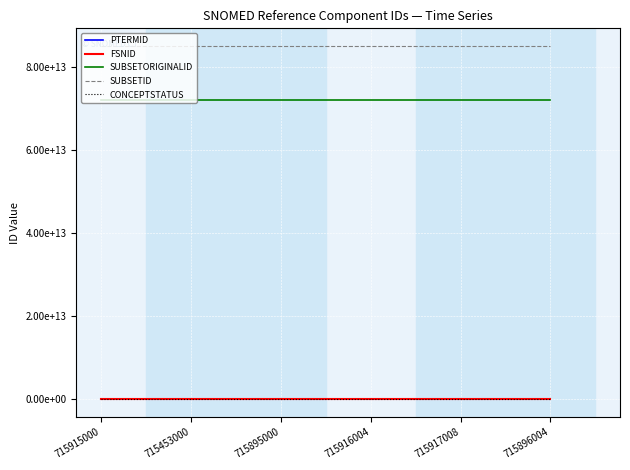

What are all the series names shown in the legend?

PTERMID, FSNID, SUBSETORIGINALID, SUBSETID, CONCEPTSTATUS